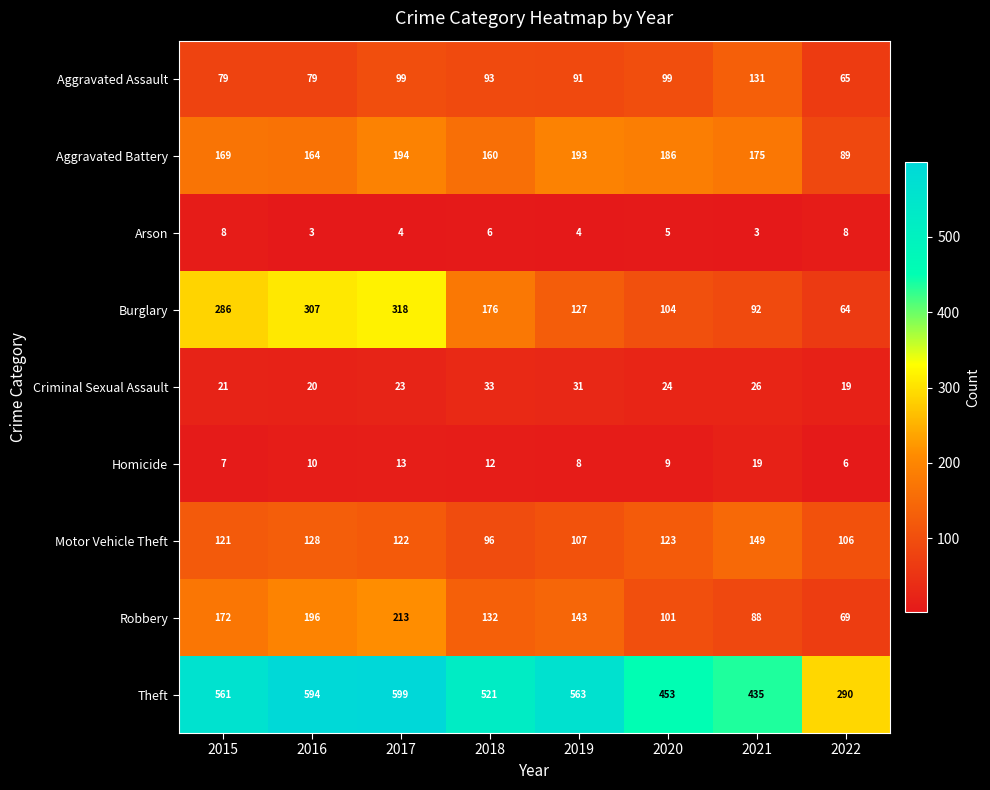

What is the minimum value shown in the chart?

3